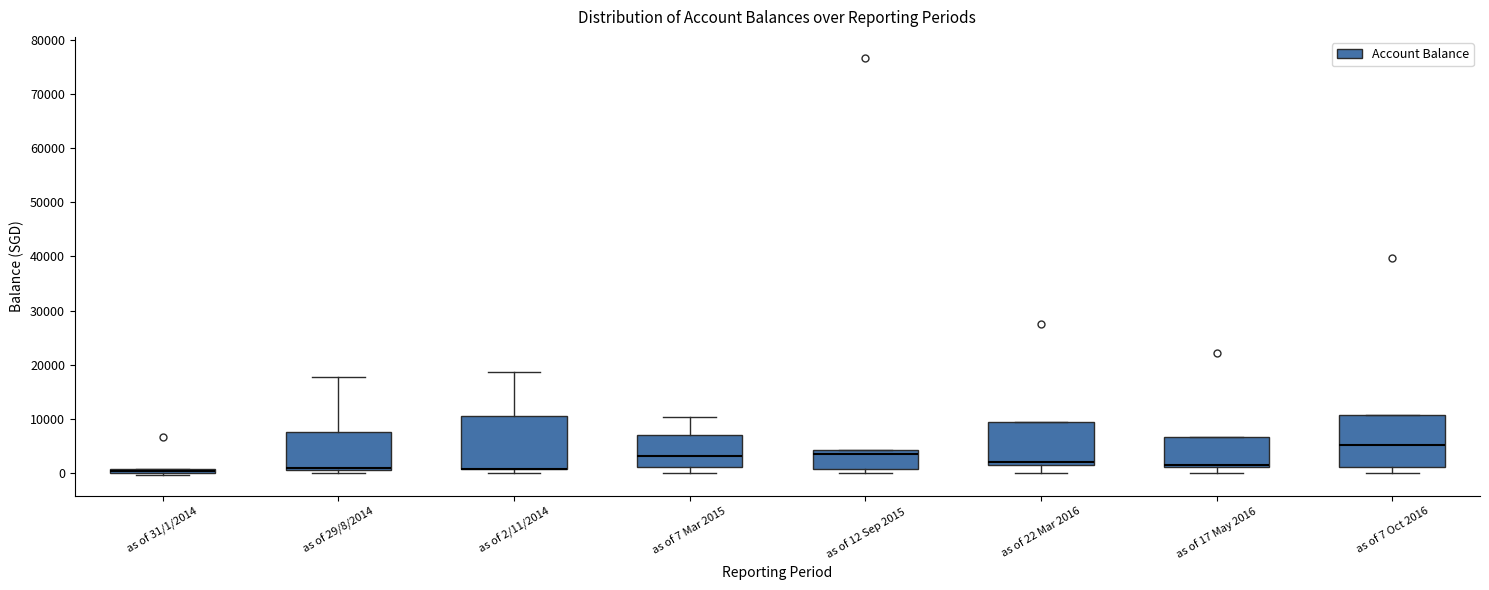

Where is the lower edge of the box for as of 12 Sep 2015 on the y-axis? The values are not printed on the chart, so give them approximately, as read against the axis.

1000